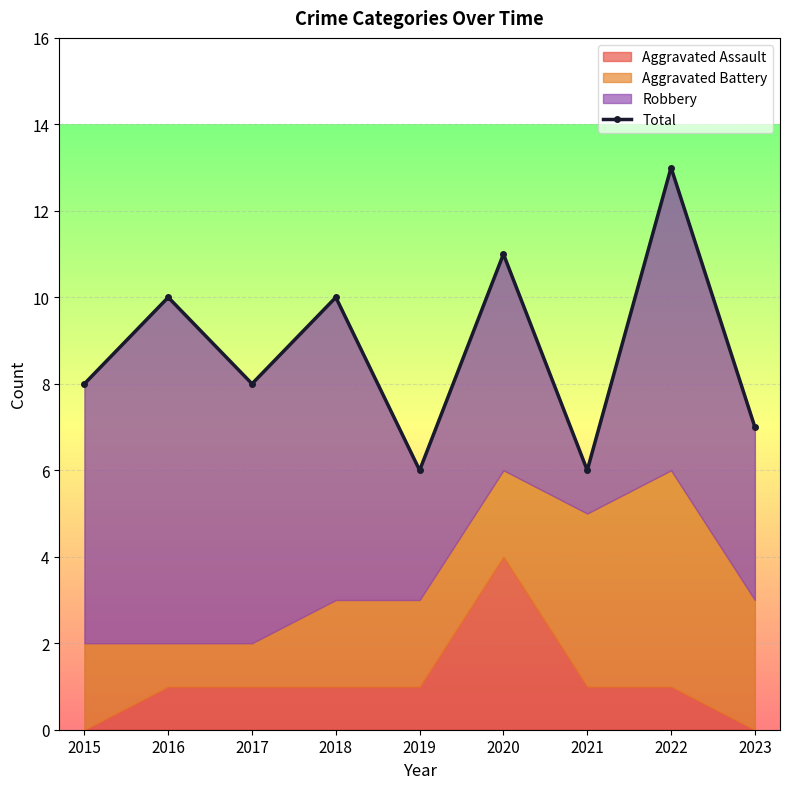

Reading left to right, extract all data points from this chart.

8	10	8	10	6	11	6	13	7